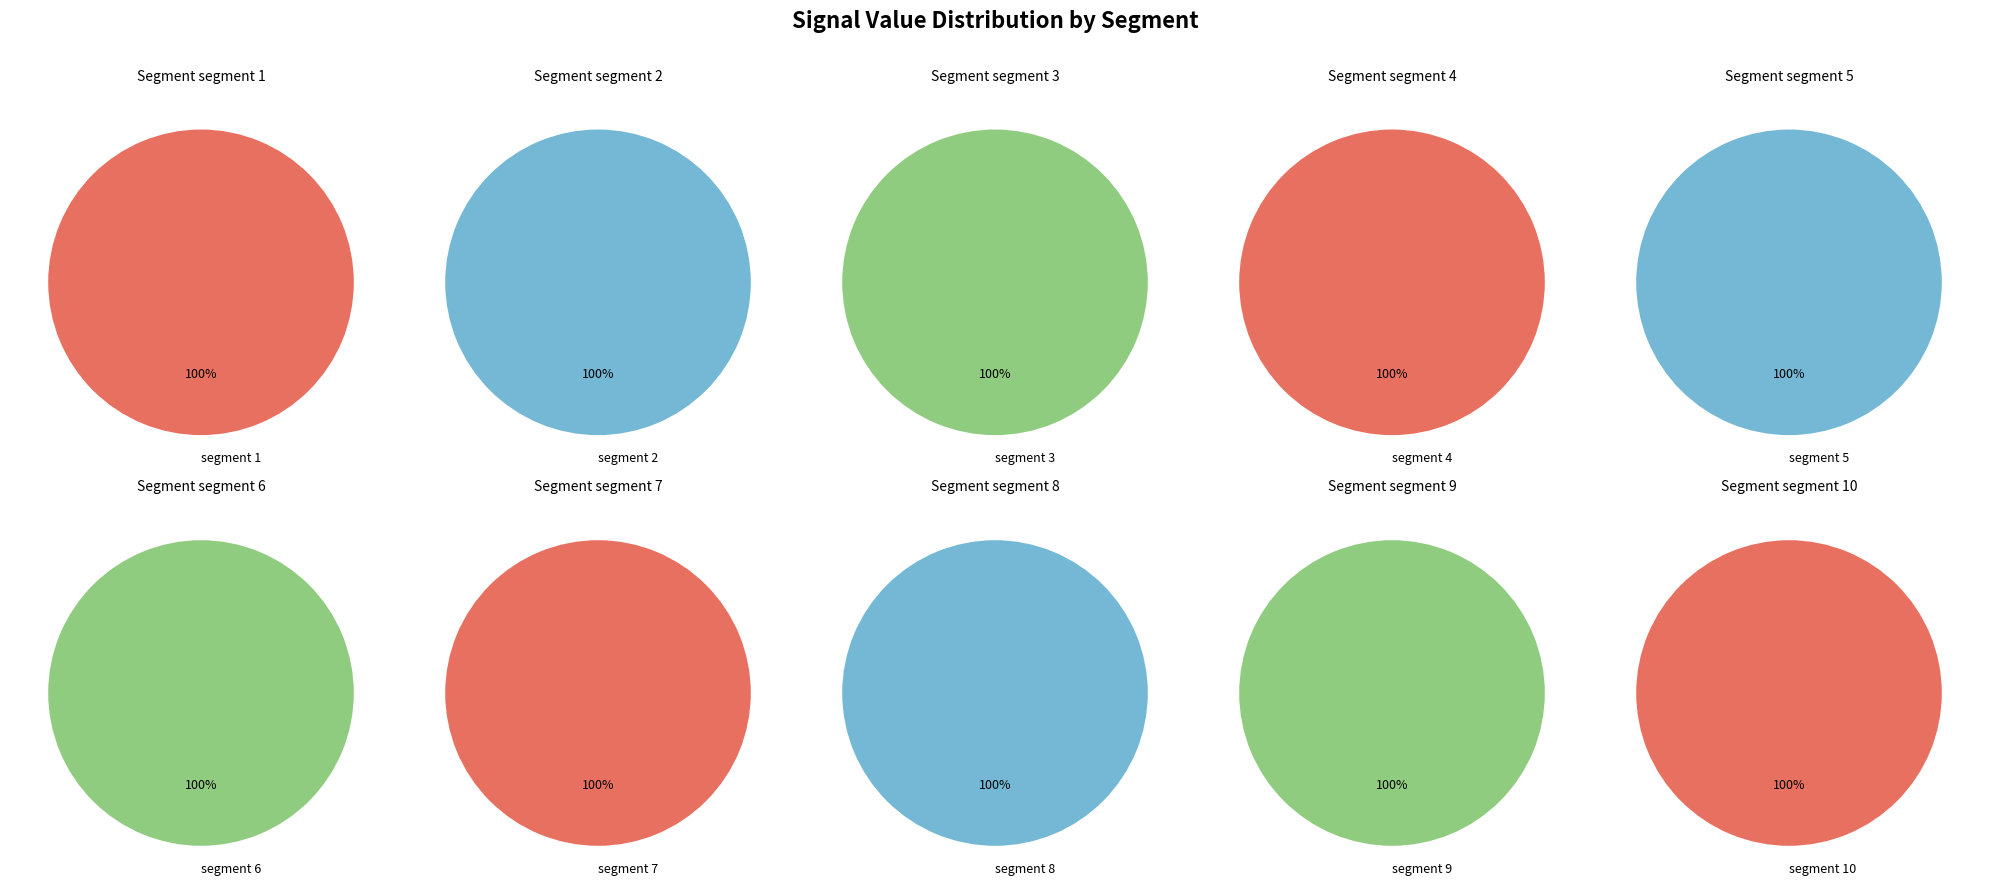

Which category has the smallest portion of the pie?

signal segment 3